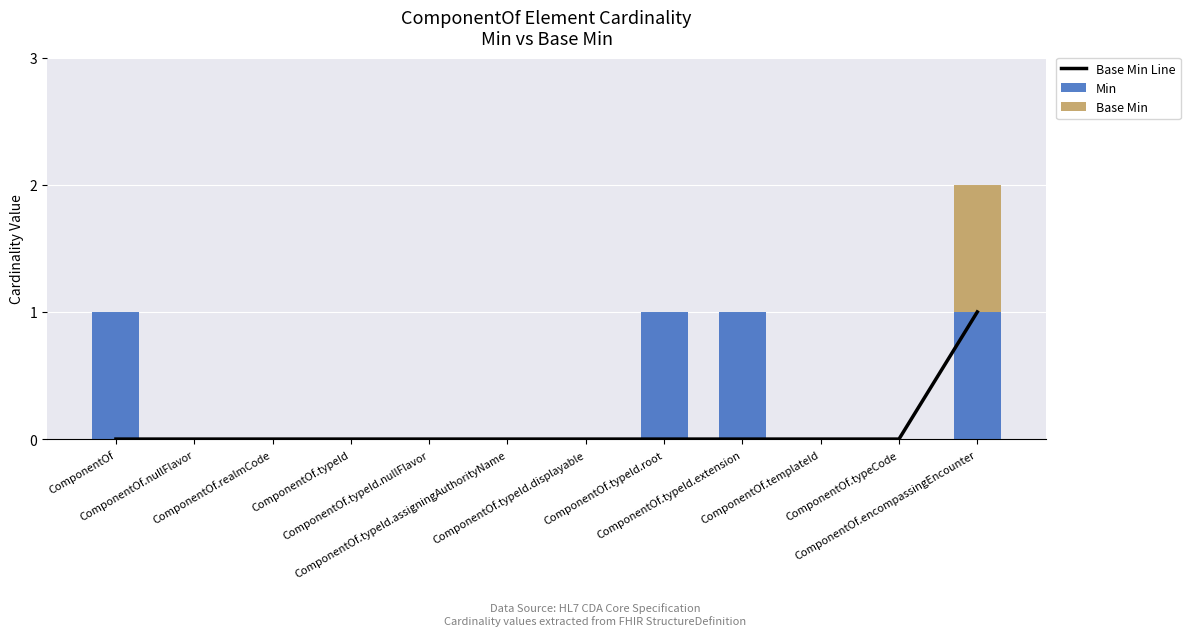

Rank the categories by Base Min Line value from highest to lowest.

ComponentOf.encompassingEncounter, ComponentOf, ComponentOf.nullFlavor, ComponentOf.realmCode, ComponentOf.typeId, ComponentOf.typeId.nullFlavor, ComponentOf.typeId.assigningAuthorityName, ComponentOf.typeId.displayable, ComponentOf.typeId.root, ComponentOf.typeId.extension, ComponentOf.templateId, ComponentOf.typeCode